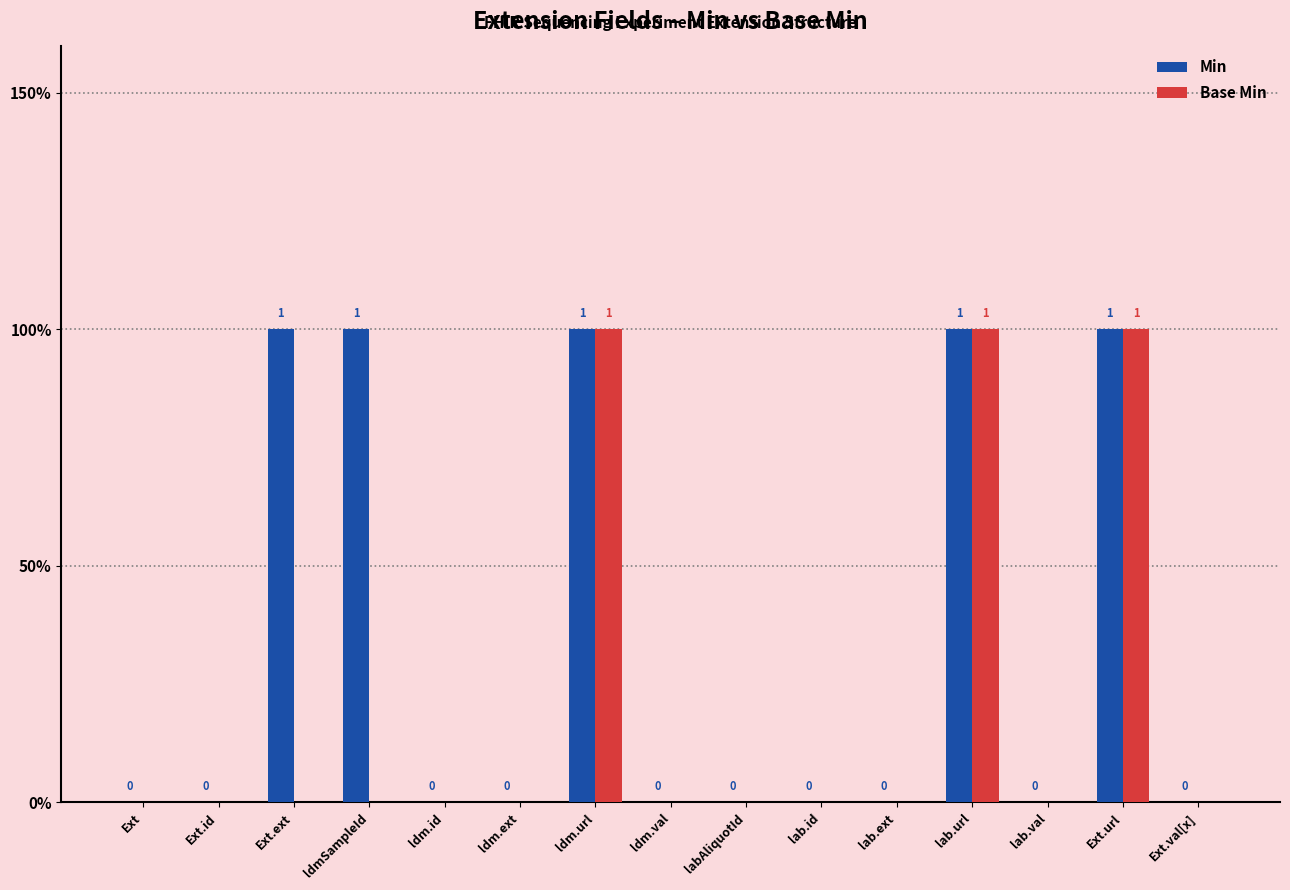

Does the chart contain stacked bars?

No